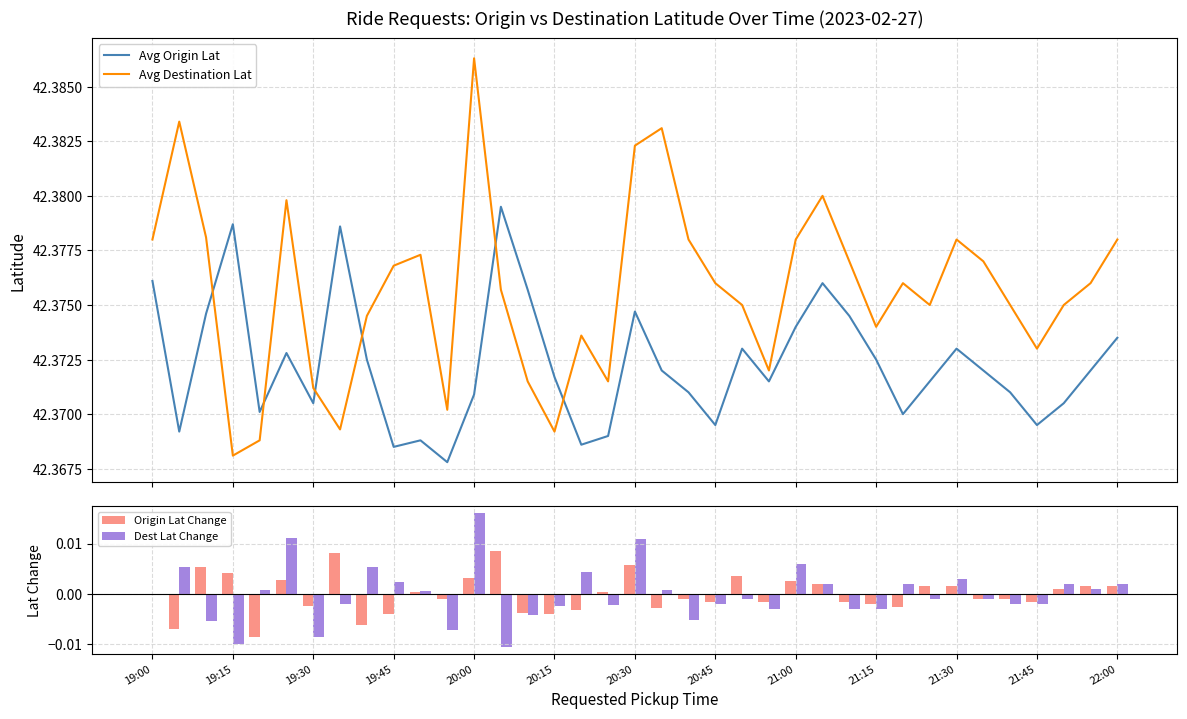

Are the bars grouped side by side (vs. stacked)?

Yes